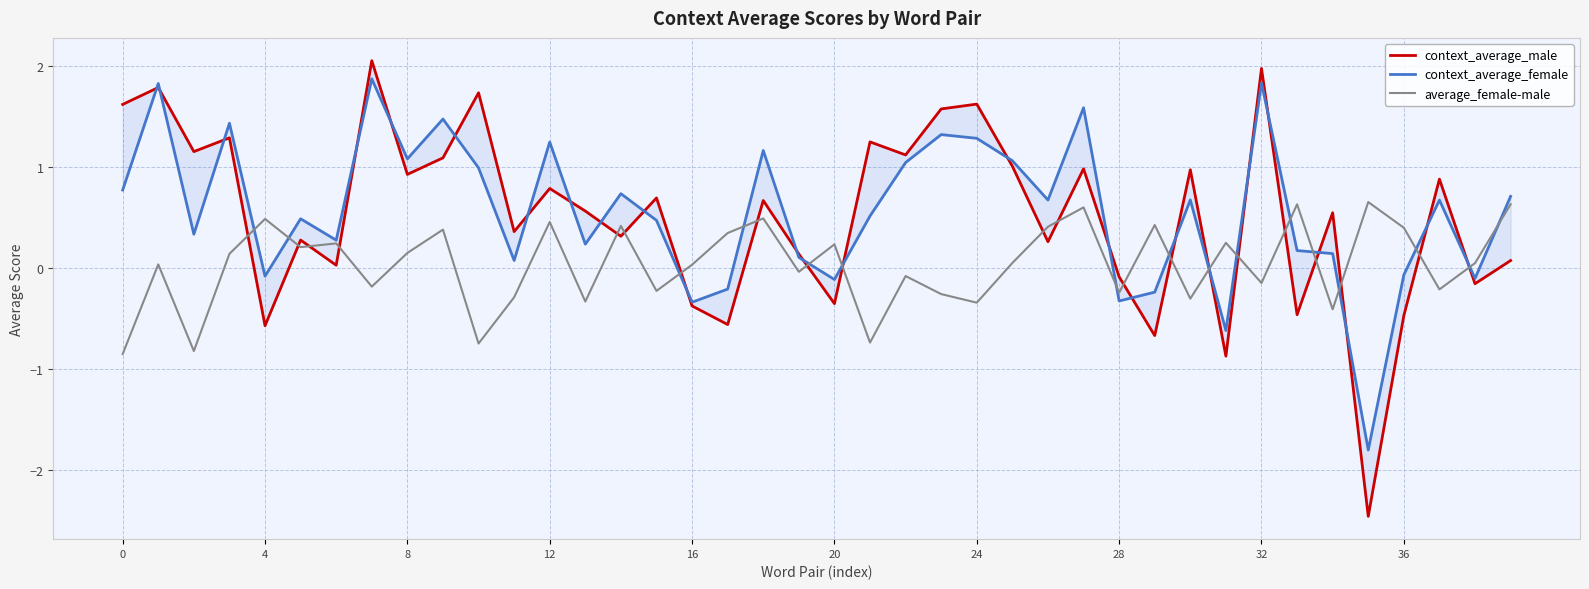

At which category does the chart reach its minimum across all series?

35